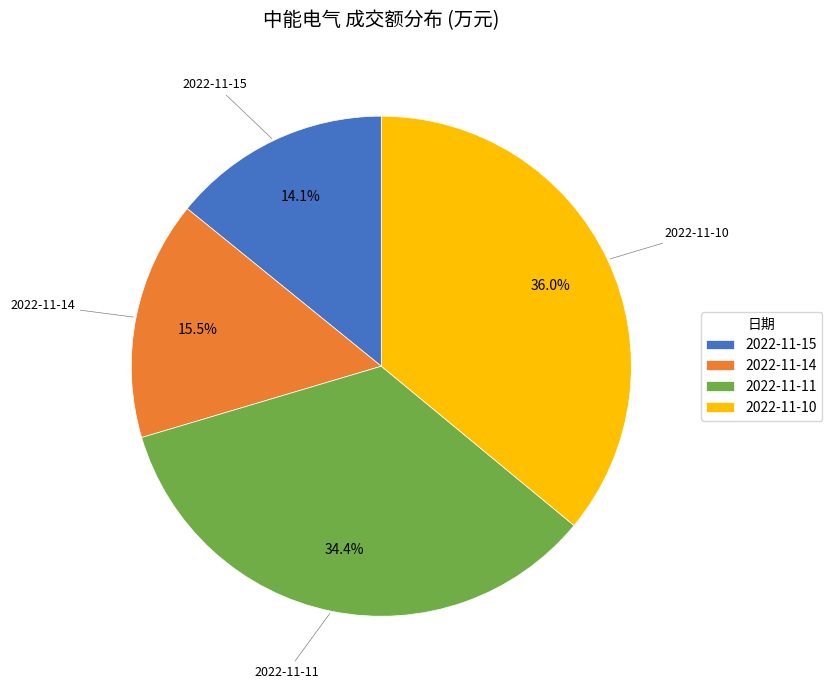

To the nearest percent, what portion does 2022-11-11 represent?

34%